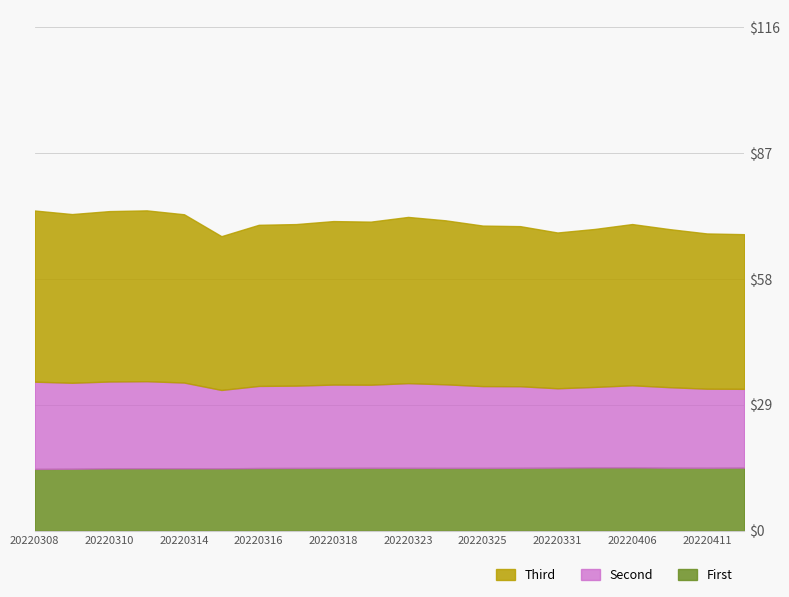

What is the total value across all series at 20220308?

73.8